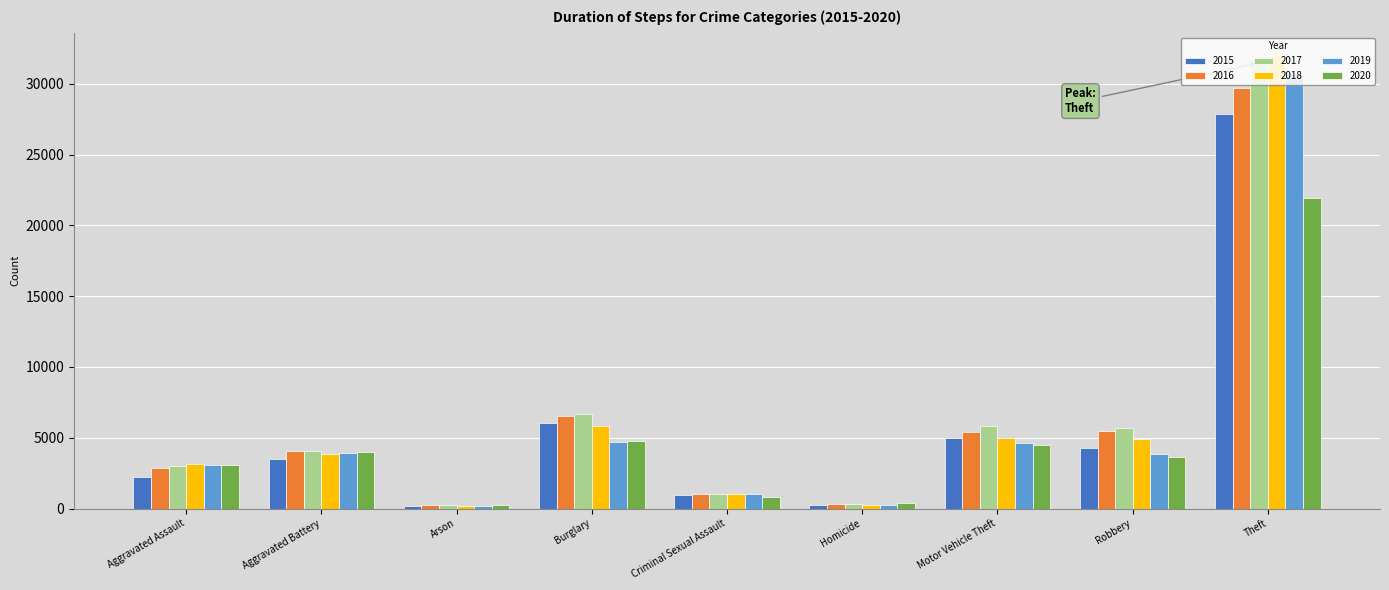

True or false: 2019 has a value of 9170 at Theft.

False